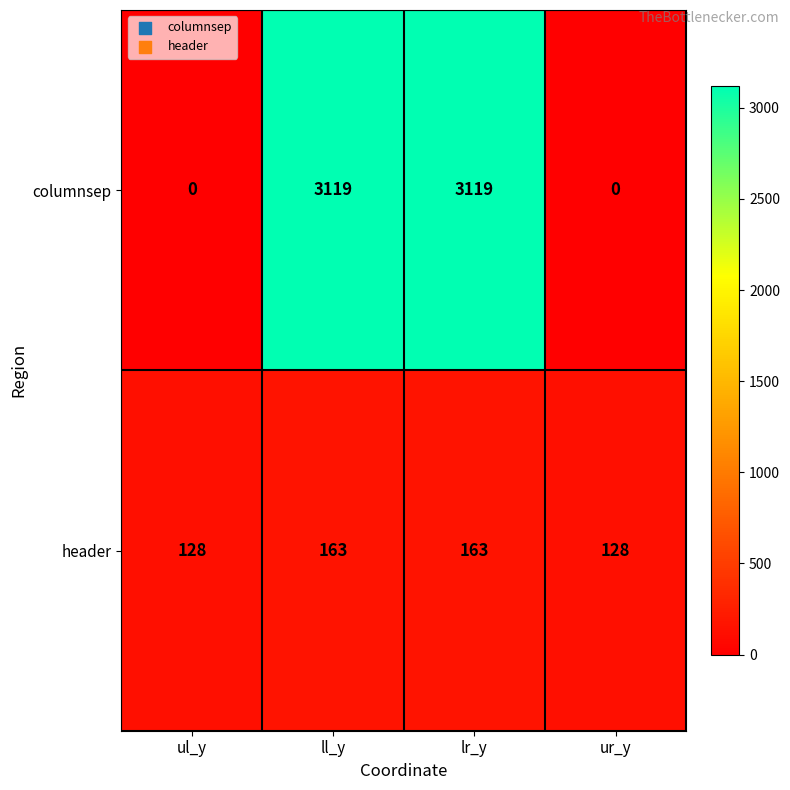

What is the difference between the second highest and second lowest values in the header series?

35